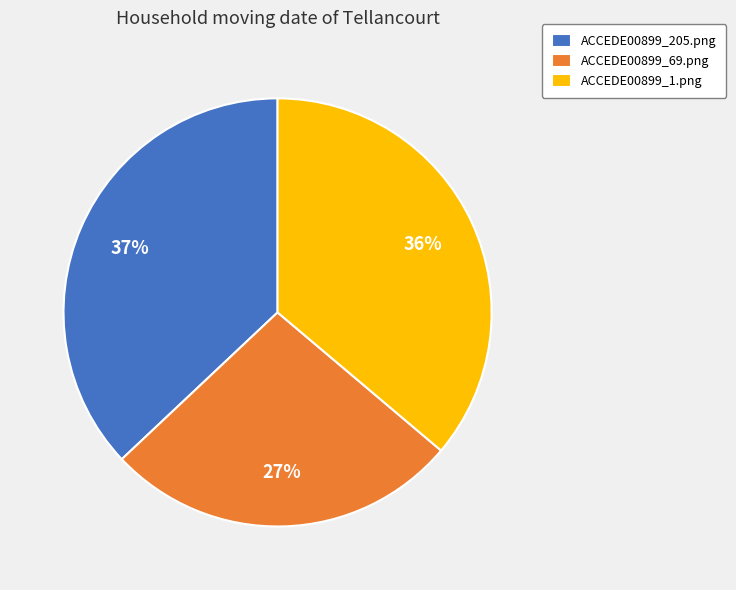

Between ACCEDE00899_69.png and ACCEDE00899_1.png, which is larger?

ACCEDE00899_1.png